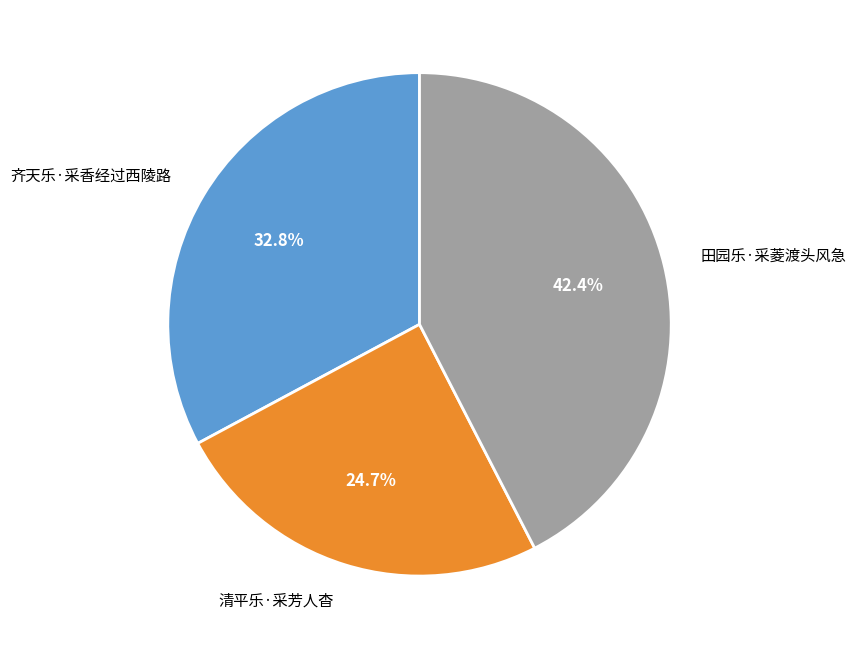

Is there any slice that represents more than half of the pie?

No